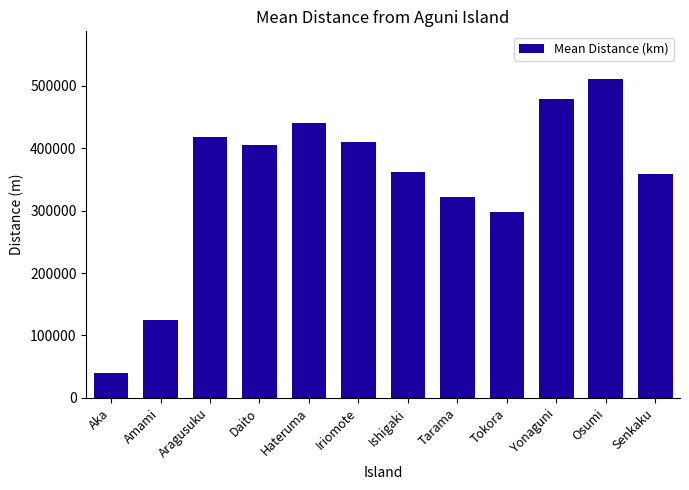

What is the approximate value at Aragusuku?

417155.7